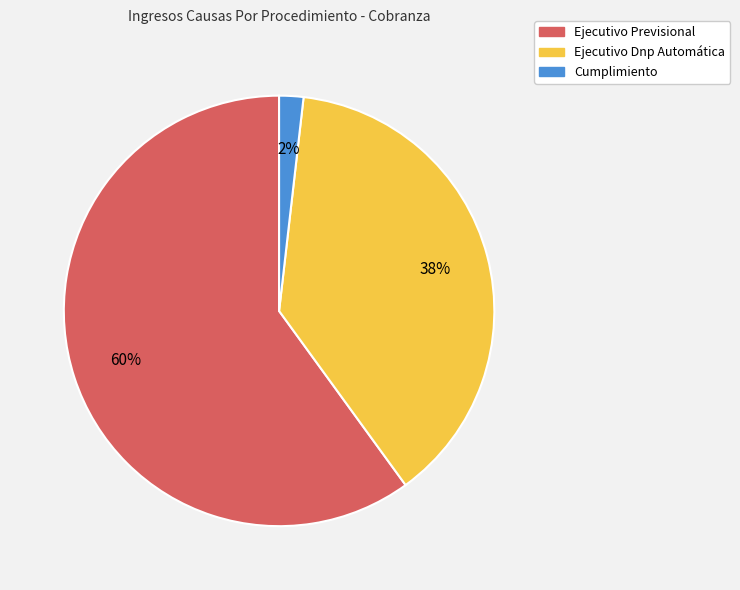

Is there a majority slice in this chart?

Yes